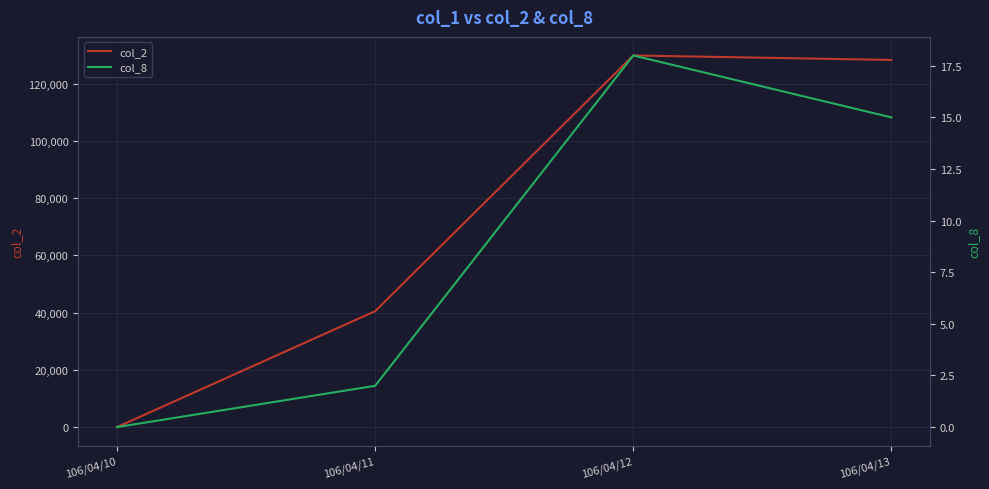

The col_8 series shows 18 at 106/04/12. True or false?

True